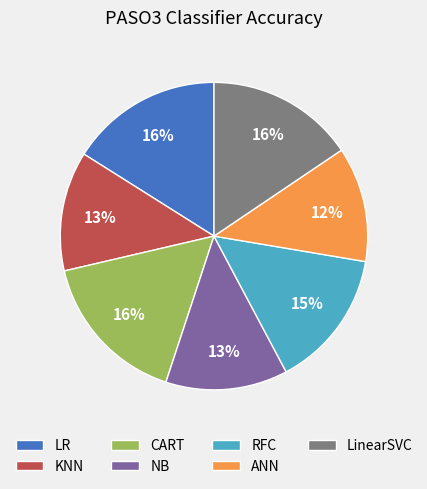

To the nearest percent, what is the average slice percentage?

14%